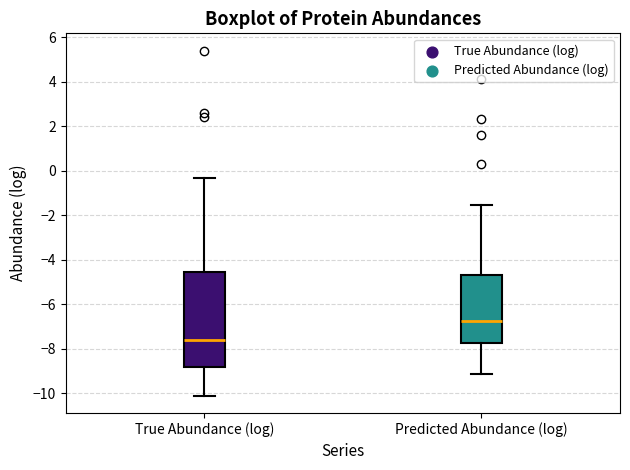

Reading left to right, read every box against the y-axis: the position of its median line, the range the box covers, and the ends of its whiskers. The values are not printed on the chart, so give them approximately, as read against the axis.

True Abundance (log): median -7.6, box -8.8 to -4.6, whiskers -10.2 to -0.4
Predicted Abundance (log): median -6.8, box -7.8 to -4.8, whiskers -9.2 to -1.6